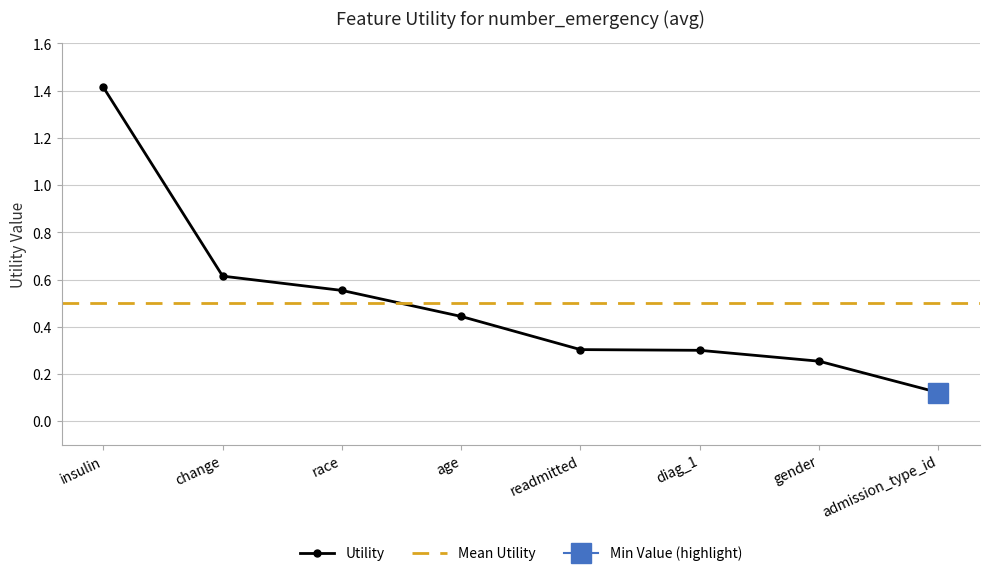

Which has a higher value, insulin or diag_1?

insulin